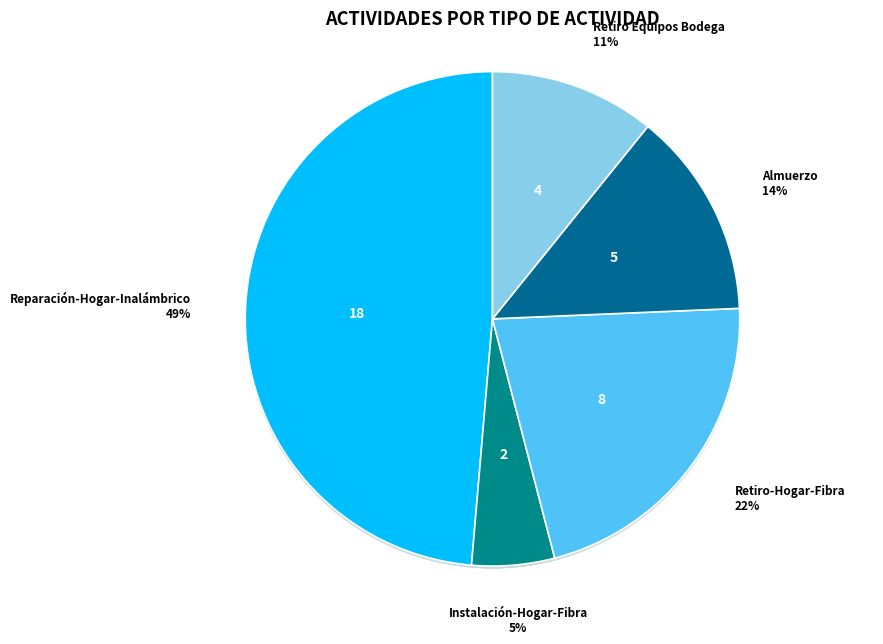

What percentage is the Almuerzo slice, to the nearest percent?

14%